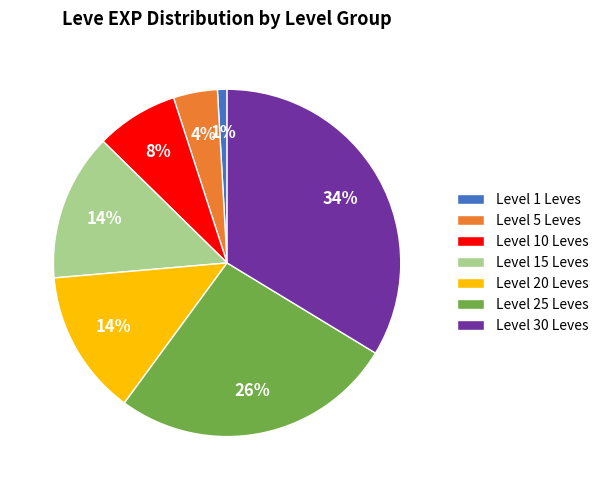

Between Level 20 Leves and Level 1 Leves, which is larger?

Level 20 Leves